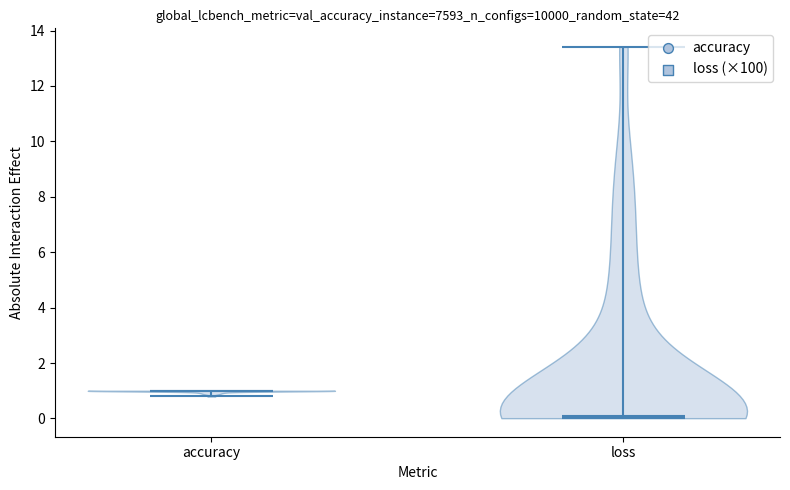

Which violin has the lowest median line?

loss